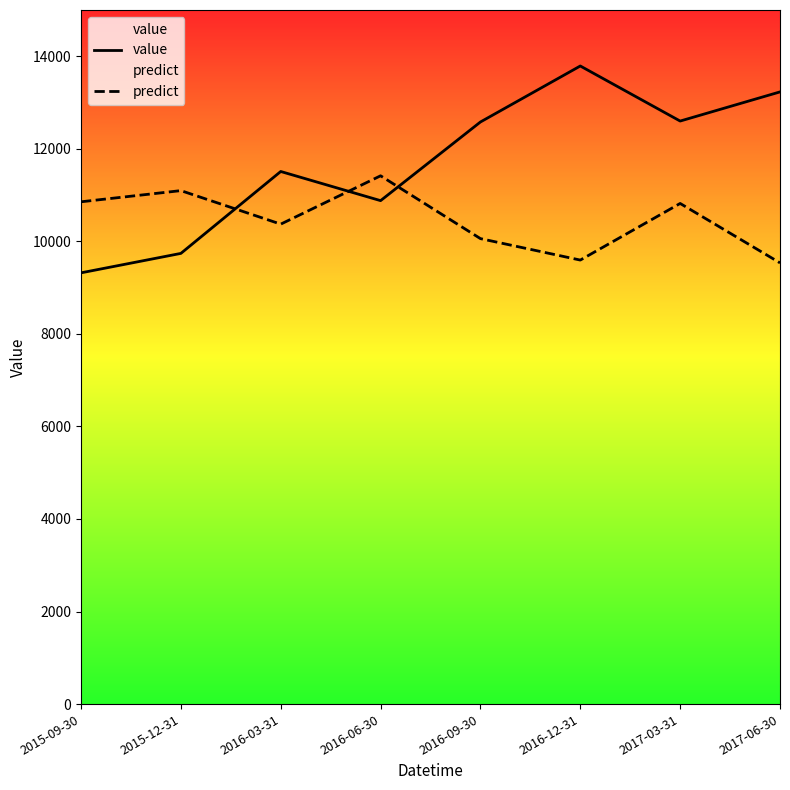

Which series changed the most between 2015-09-30 and 2015-12-31?

value